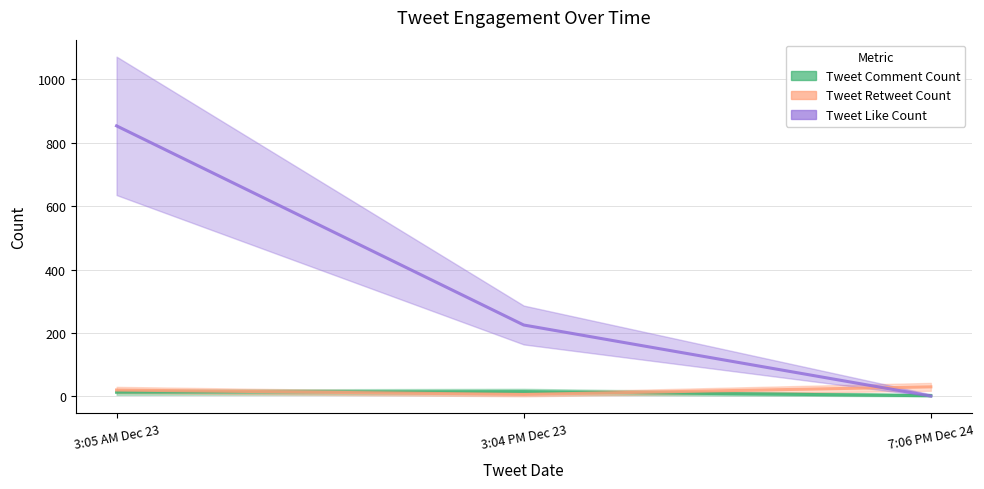

What is the maximum value for Tweet Like Count?

853